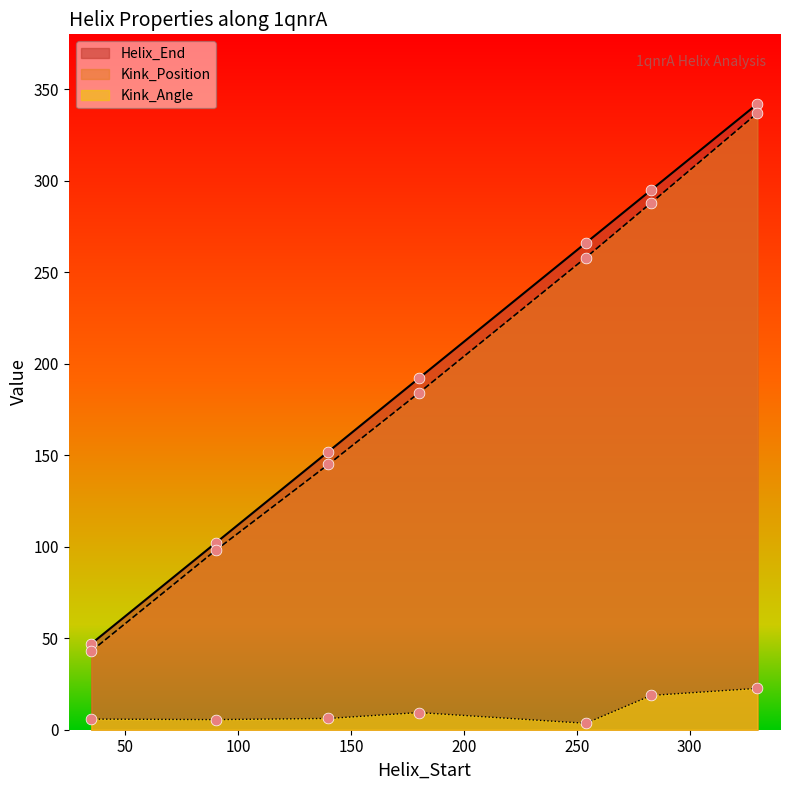

Which series has the largest total across all categories?

Helix_End